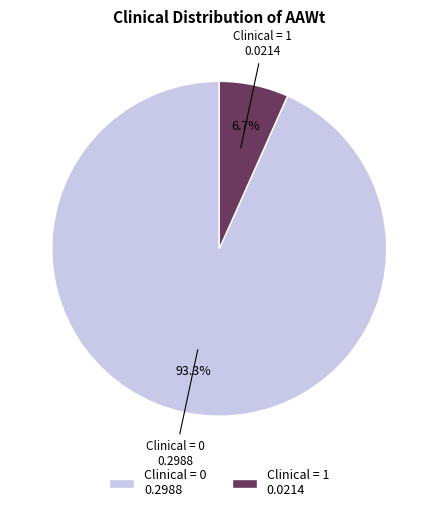

Which has a higher value, Clinical = 1 0.0214 or Clinical = 0 0.2988?

Clinical = 0 0.2988